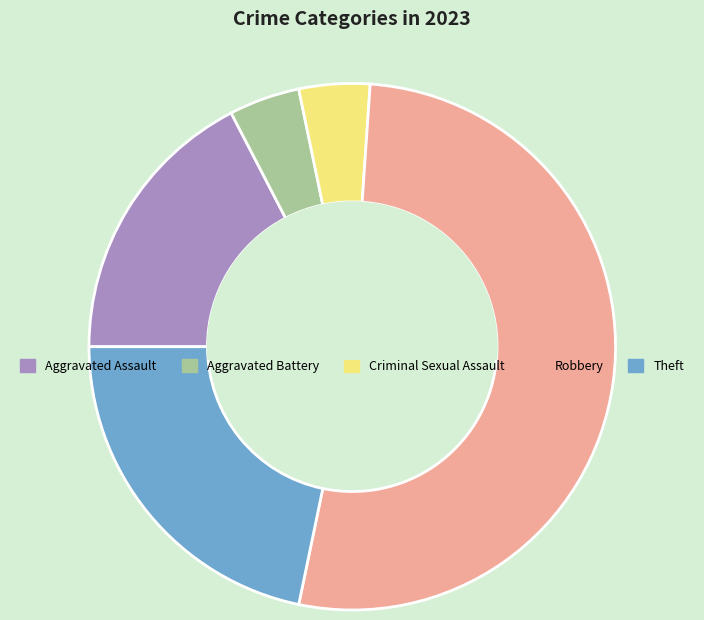

Do Criminal Sexual Assault and Aggravated Battery together represent more than half of the pie?

No